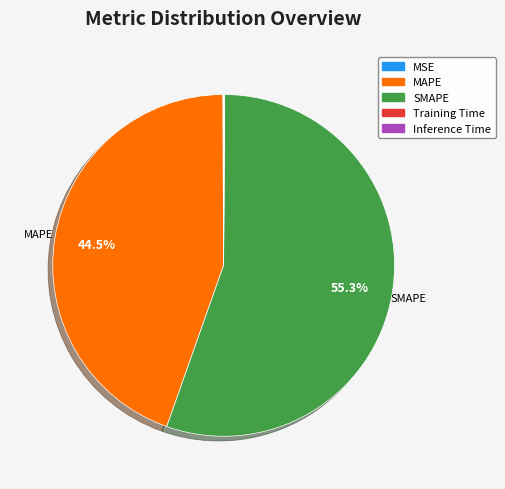

Which category has the biggest portion of the pie?

SMAPE